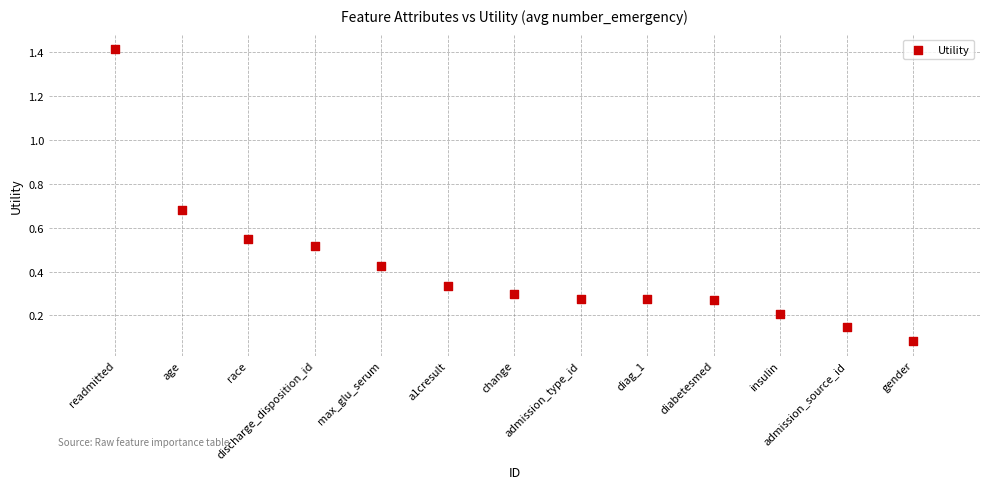

What is the range of Y values (max minus min)?

1.3